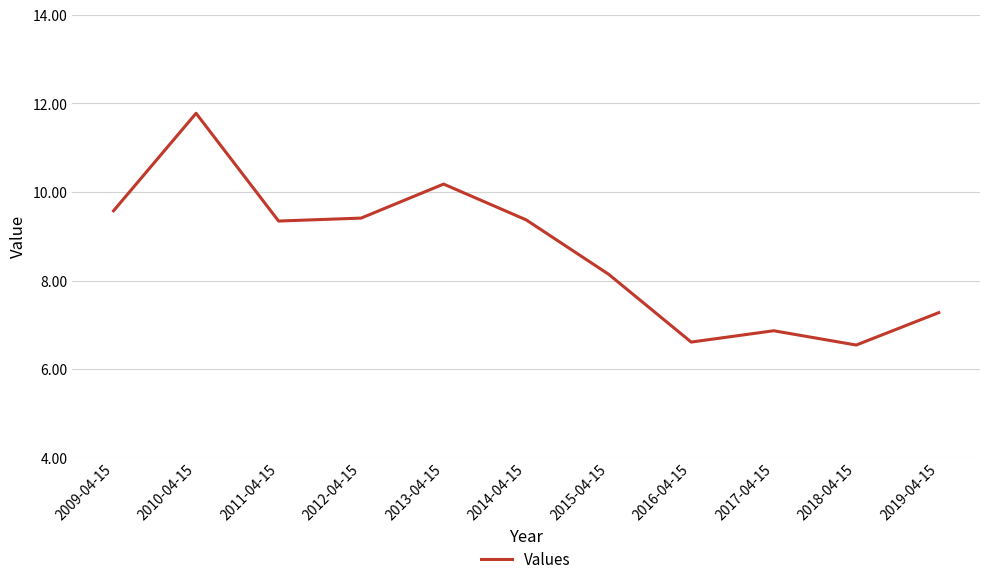

What position from the right is 2015-04-15?

5